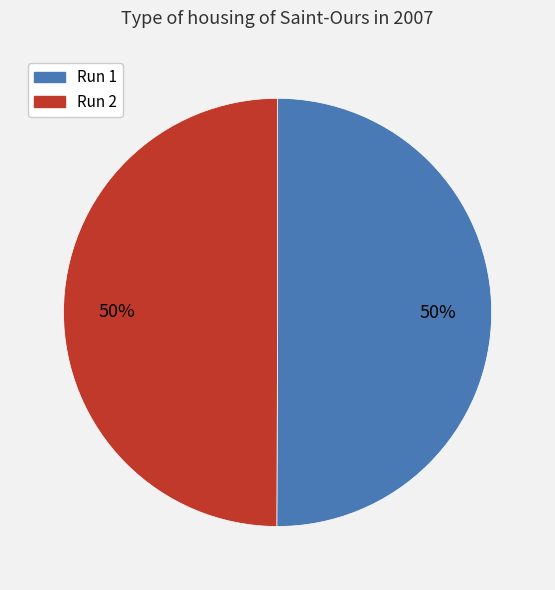

To the nearest percent, what is the combined percentage of Run 1 and Run 2?

100%